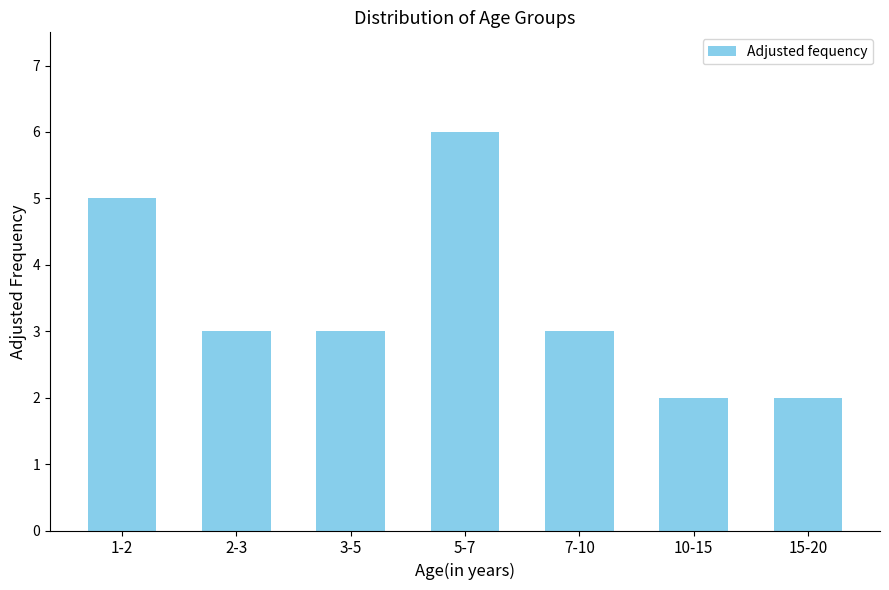

Reading left to right, extract all data points from this chart.

1-2=5	2-3=3	3-5=3	5-7=6	7-10=3	10-15=2	15-20=2